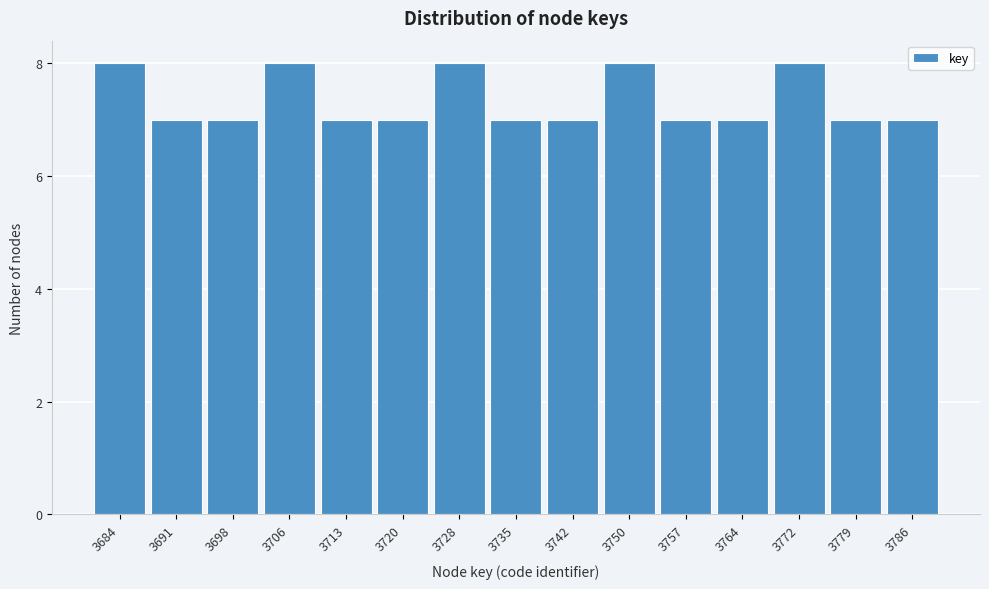

Reading left to right, transcribe all the data shown in this chart.

8	7	7	8	7	7	8	7	7	8	7	7	8	7	7